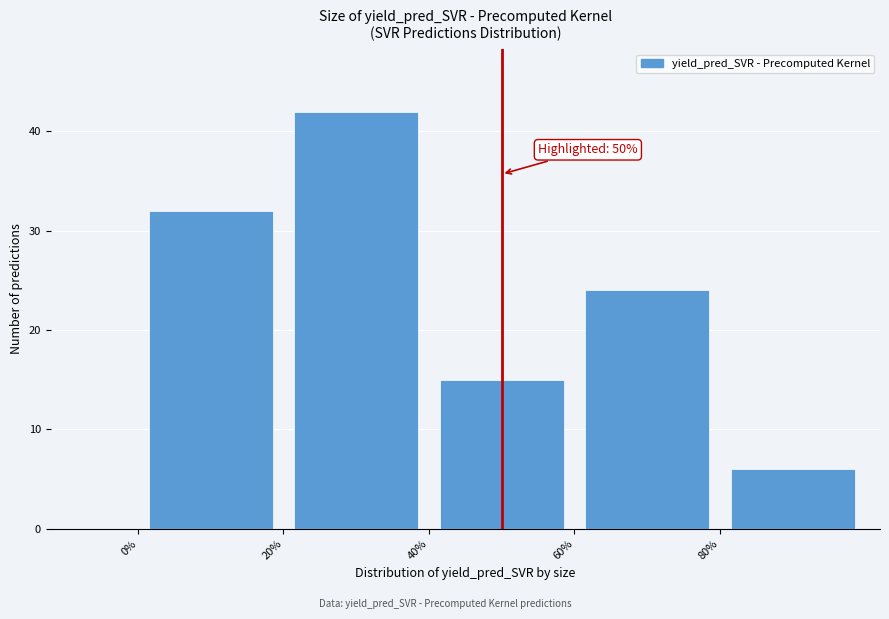

Over which range of the x-axis is the bar tallest?

20 to 40